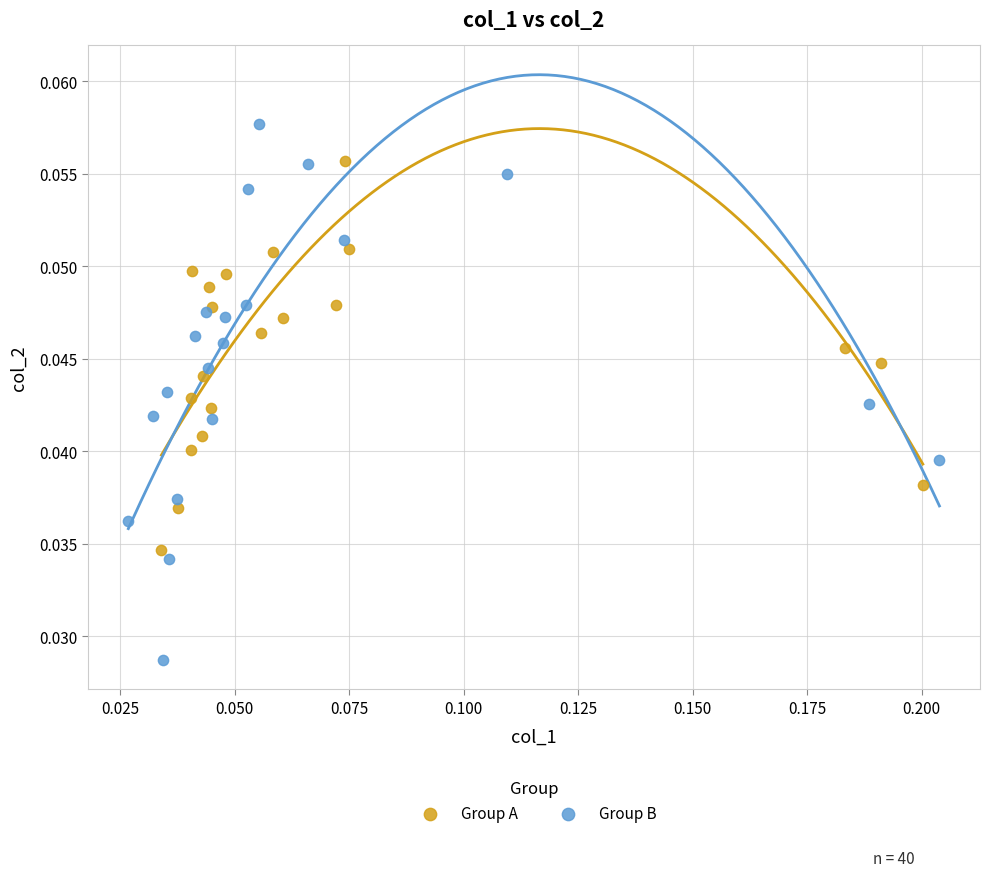

Which series has the largest Y range (max minus min)?

Group B